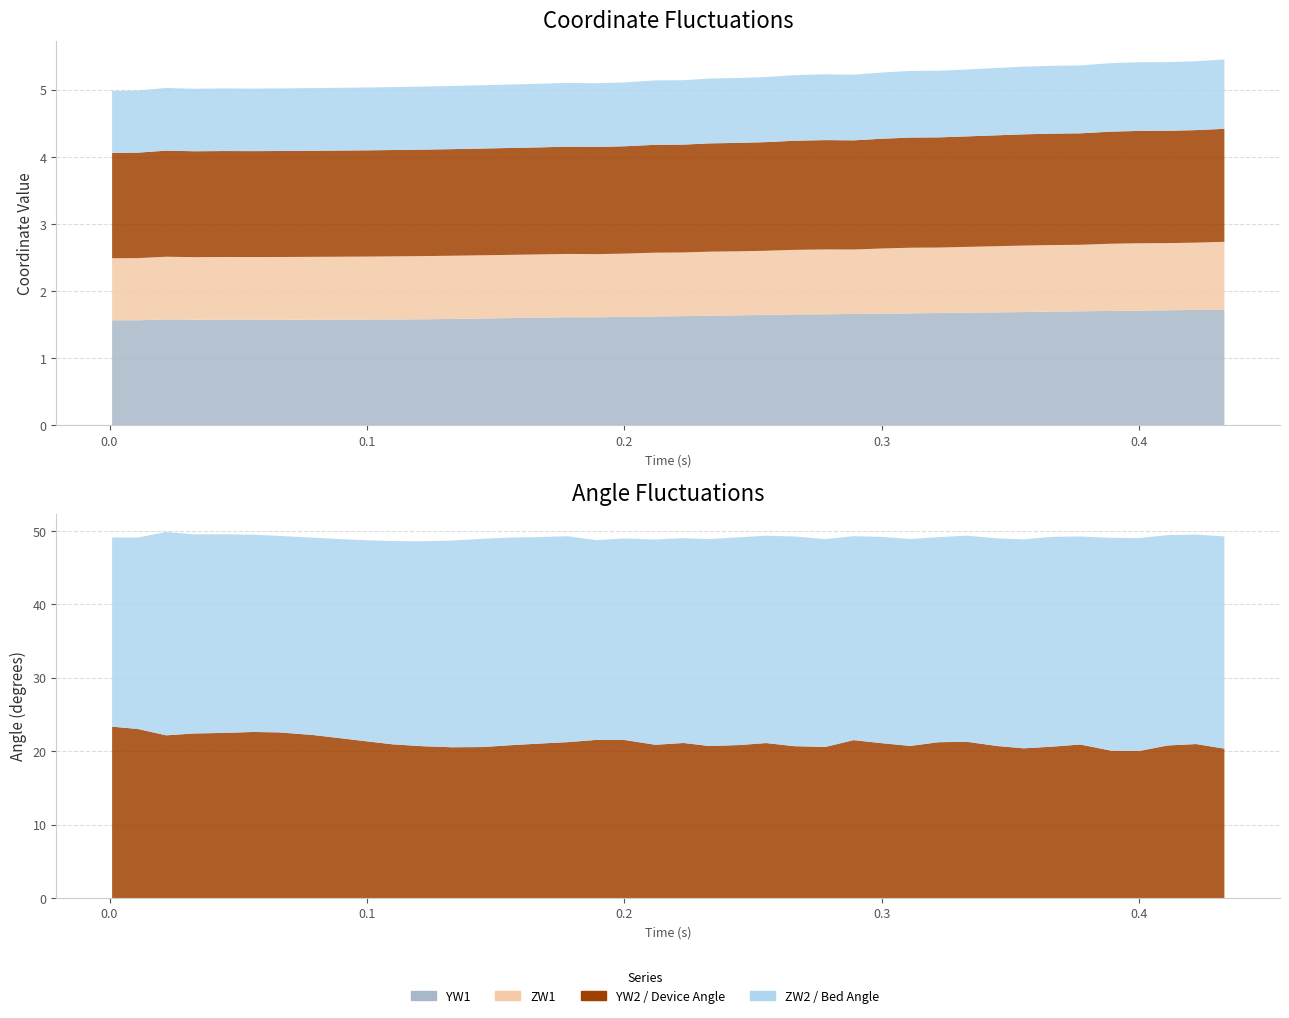

Reading left to right, transcribe all the data shown in this chart.

YW1: 1.6	1.6	1.6	1.6	1.6	1.6	1.6	1.6	1.6	1.6	1.6	1.6	1.6	1.6	1.6	1.6	1.6	1.6	1.6	1.6	1.6	1.6	1.6	1.6	1.7	1.7	1.7	1.7	1.7	1.7	1.7	1.7	1.7	1.7	1.7	1.7	1.7	1.7	1.7	1.7
ZW1: 0.9	0.9	0.9	0.9	0.9	0.9	0.9	0.9	0.9	0.9	0.9	0.9	0.9	0.9	0.9	0.9	0.9	0.9	0.9	1.0	0.9	1.0	1.0	1.0	1.0	1.0	1.0	1.0	1.0	1.0	1.0	1.0	1.0	1.0	1.0	1.0	1.0	1.0	1.0	1.0
YW2: 1.6	1.6	1.6	1.6	1.6	1.6	1.6	1.6	1.6	1.6	1.6	1.6	1.6	1.6	1.6	1.6	1.6	1.6	1.6	1.6	1.6	1.6	1.6	1.6	1.6	1.6	1.6	1.6	1.6	1.6	1.6	1.7	1.7	1.7	1.7	1.7	1.7	1.7	1.7	1.7
ZW2: 0.9	0.9	0.9	0.9	0.9	0.9	0.9	0.9	0.9	0.9	0.9	0.9	0.9	0.9	0.9	0.9	1.0	0.9	1.0	1.0	1.0	1.0	1.0	1.0	1.0	1.0	1.0	1.0	1.0	1.0	1.0	1.0	1.0	1.0	1.0	1.0	1.0	1.0	1.0	1.0